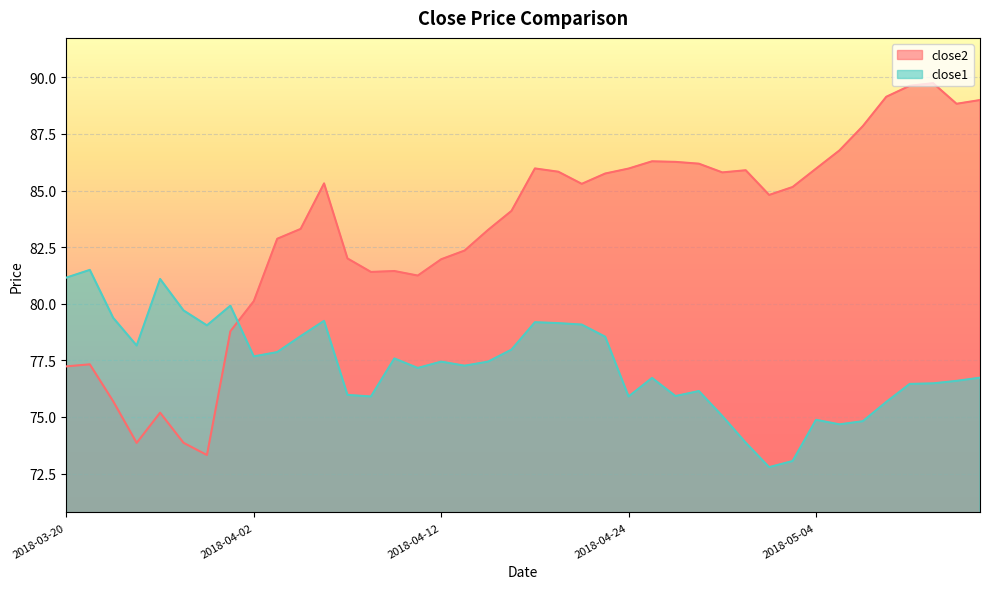

What is the spread (max minus min) of values at 2018-03-21?

4.2